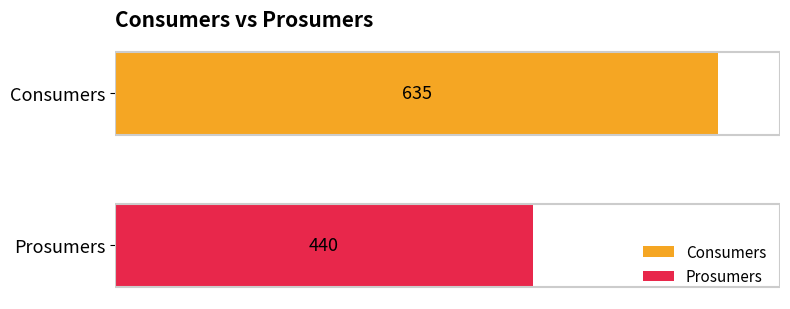

List the series in order of their overall mean, highest first.

Consumers, Prosumers